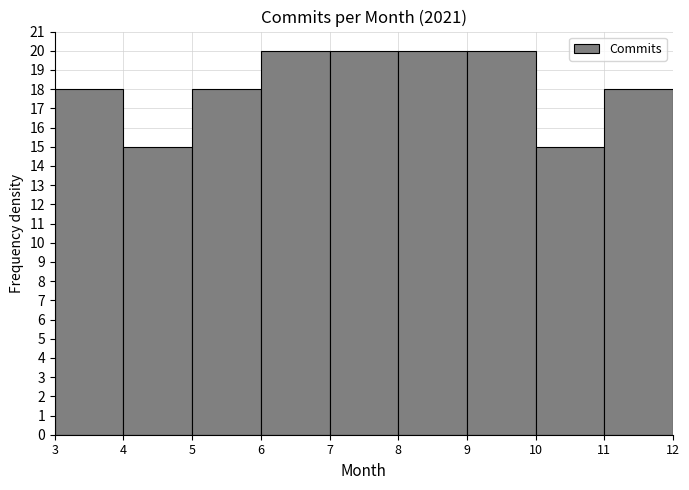

Reading left to right, transcribe this chart: for each bar, give the range it covers on the x-axis and its height. The values are not printed on the chart, so give them approximately, as read against the axis.

3 to 4: 18
4 to 5: 15
5 to 6: 18
6 to 7: 20
7 to 8: 20
8 to 9: 20
9 to 10: 20
10 to 11: 15
11 to 12: 18